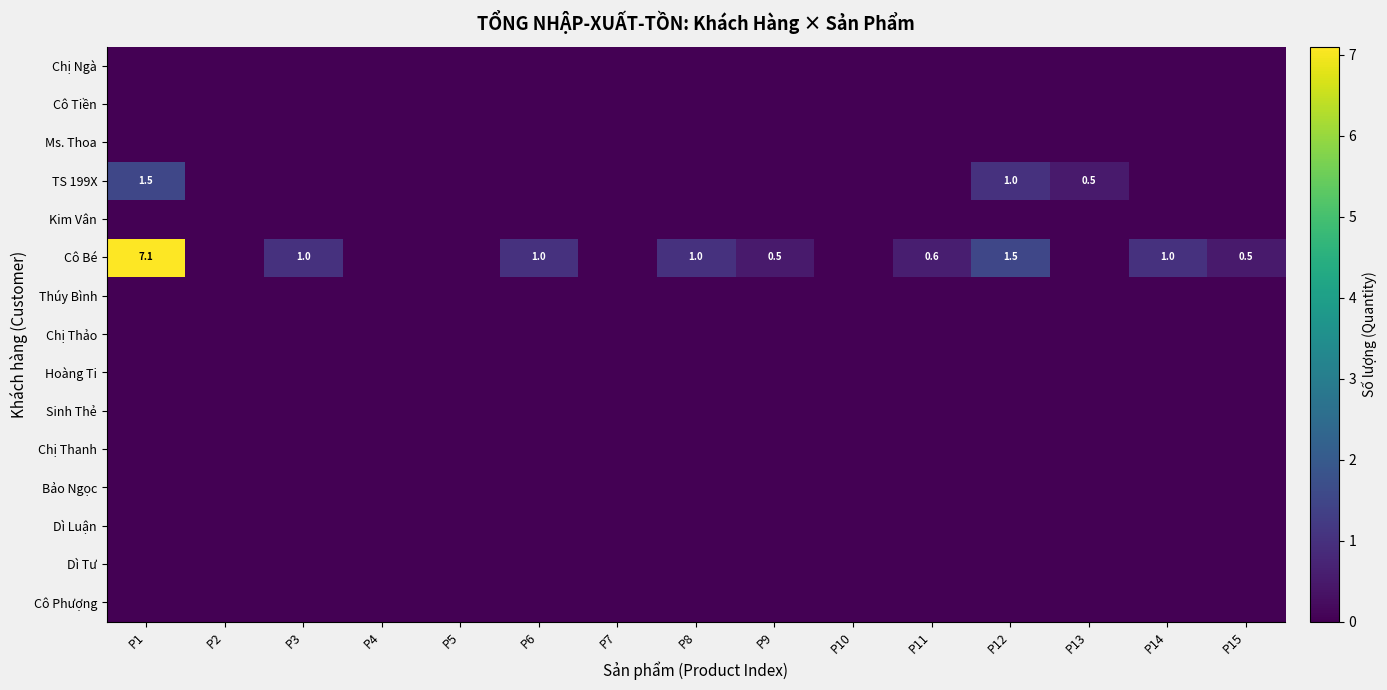

At which category does the chart reach its peak across all series?

P1